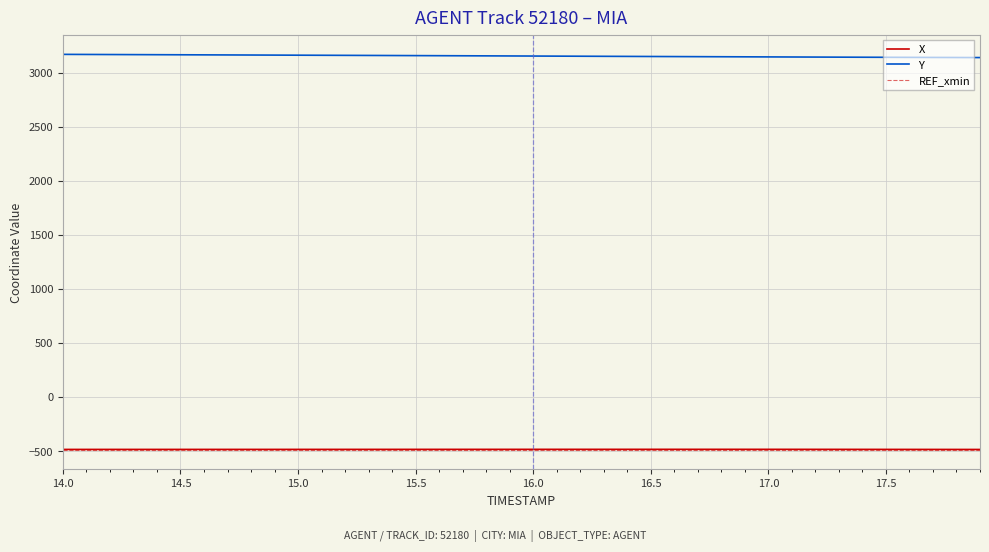

True or false: X and Y cross at least once.

False